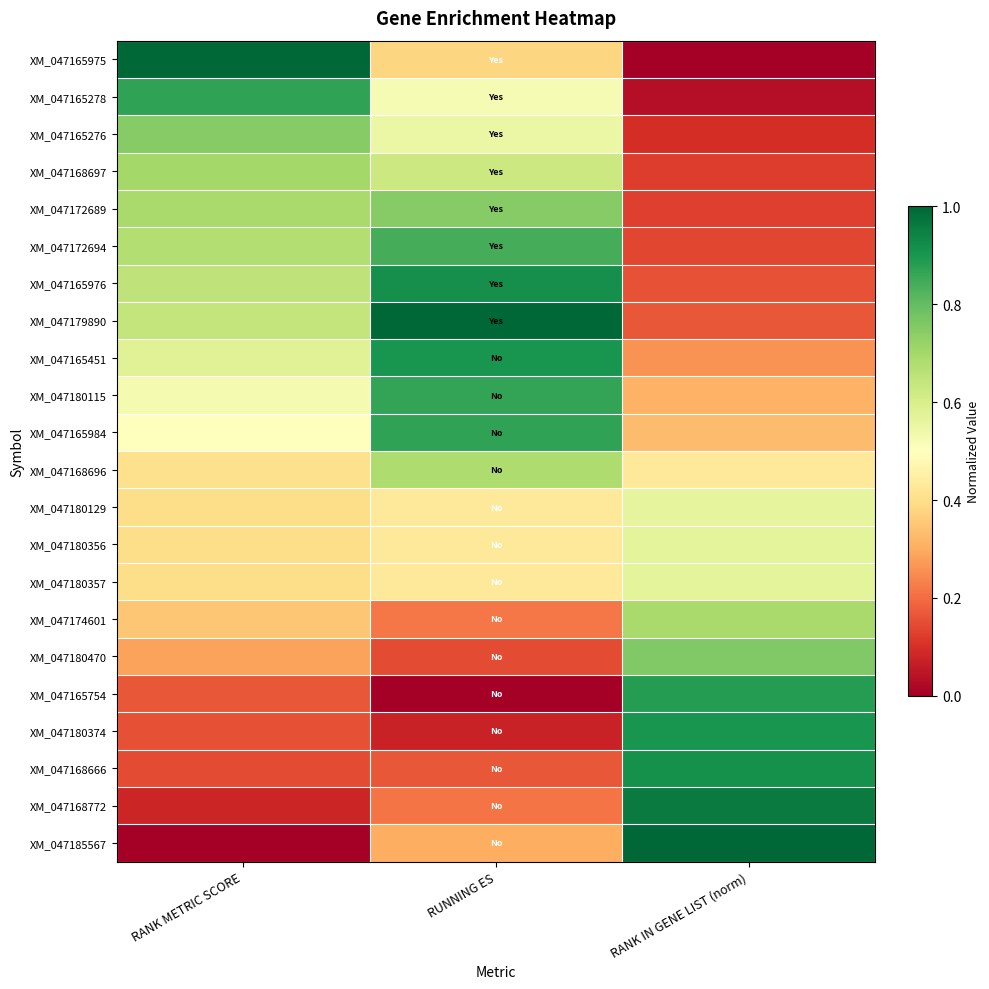

Rank the series at RANK METRIC SCORE from highest to lowest value.

XM_047165975, XM_047165278, XM_047165276, XM_047168697, XM_047172689, XM_047172694, XM_047165976, XM_047179890, XM_047165451, XM_047180115, XM_047165984, XM_047168696, XM_047180129, XM_047180356, XM_047180357, XM_047174601, XM_047180470, XM_047165754, XM_047180374, XM_047168666, XM_047168772, XM_047185567